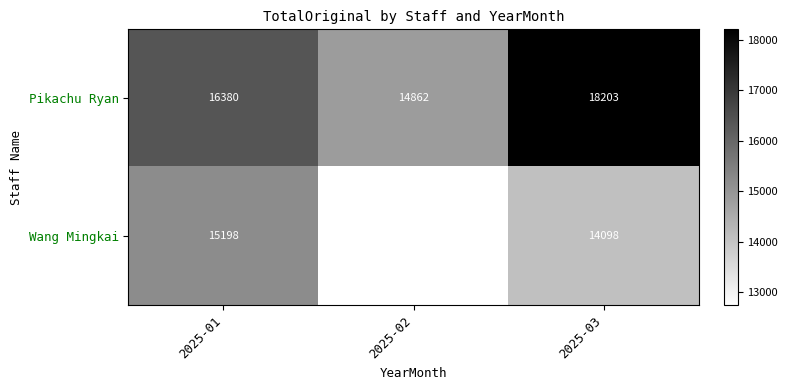

Between 2025-02 and 2025-03, which series saw the biggest shift?

Pikachu Ryan